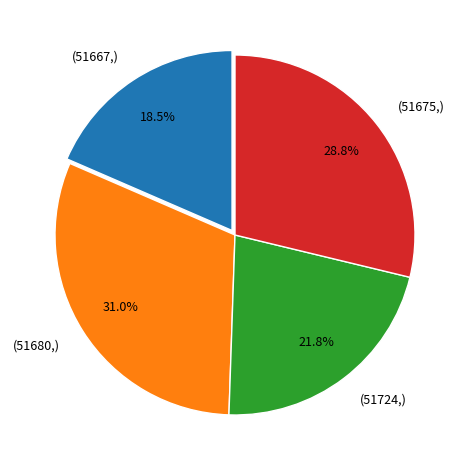

What is the smallest slice in the pie chart?

(51667,)